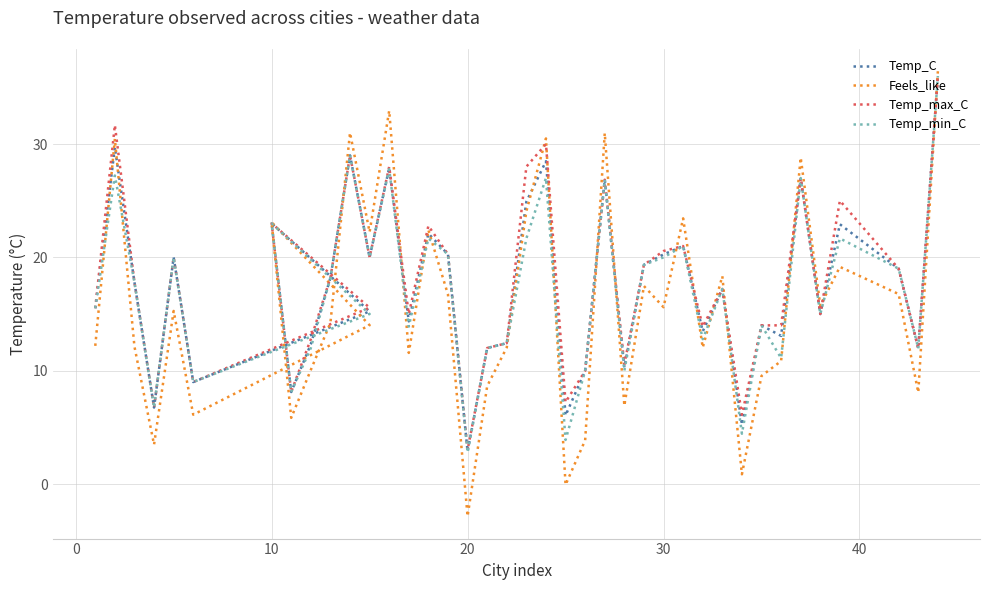

Is this an area chart (filled region under the line)?

No